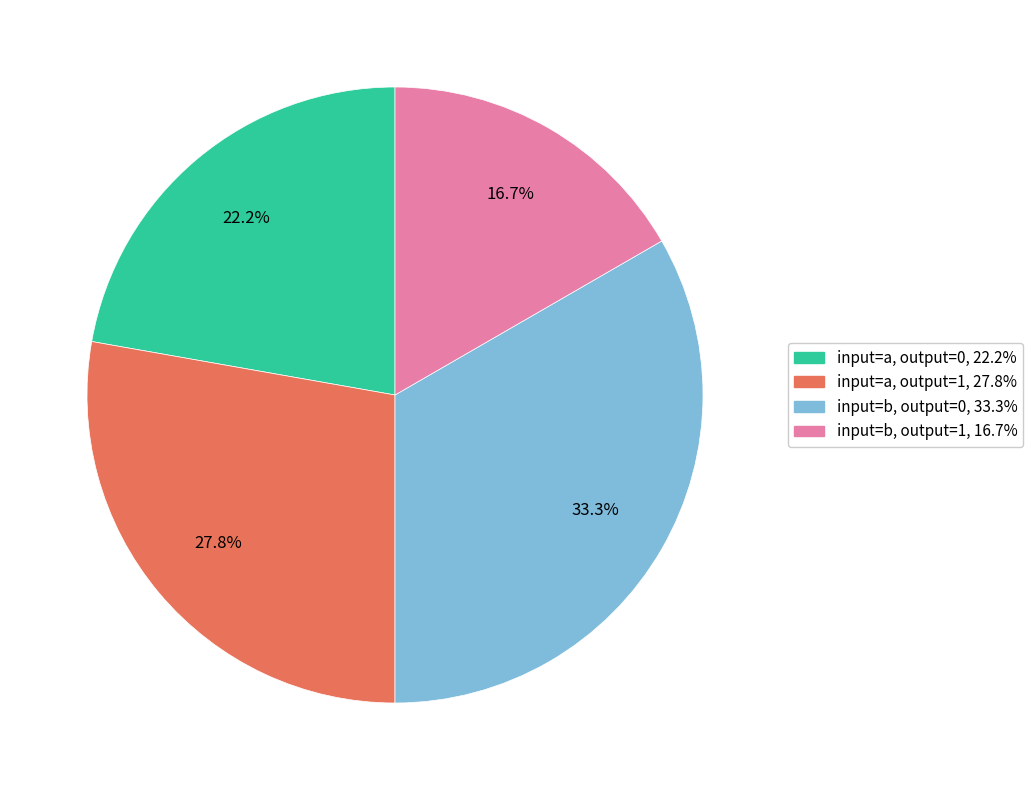

How many segments does this pie chart have?

4